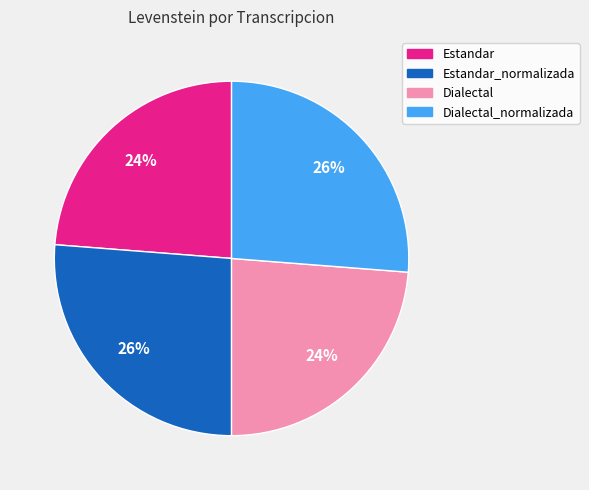

Does any single category account for the majority?

No